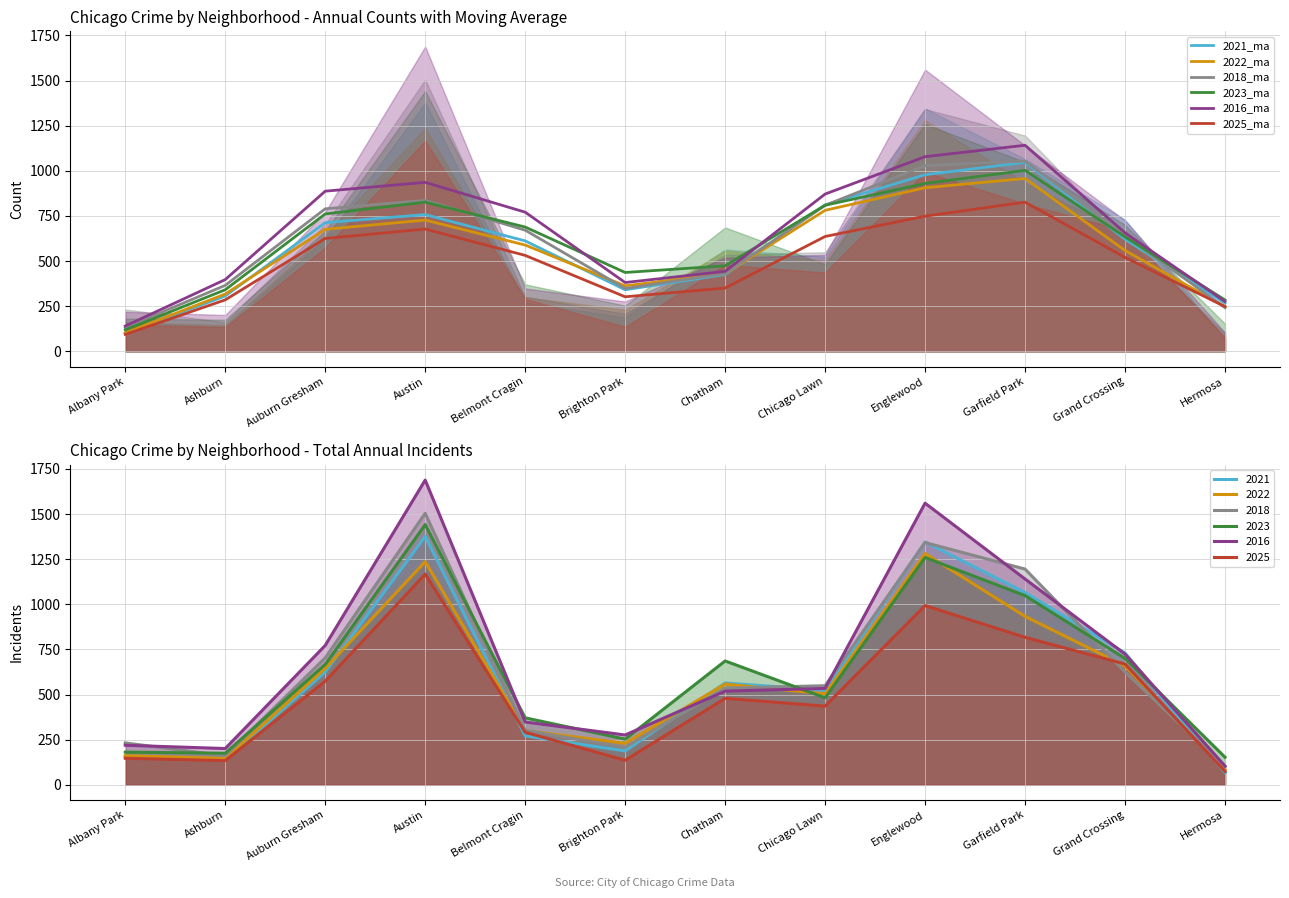

True or false: 2018_ma has more than 1 points higher than both neighbors.

True